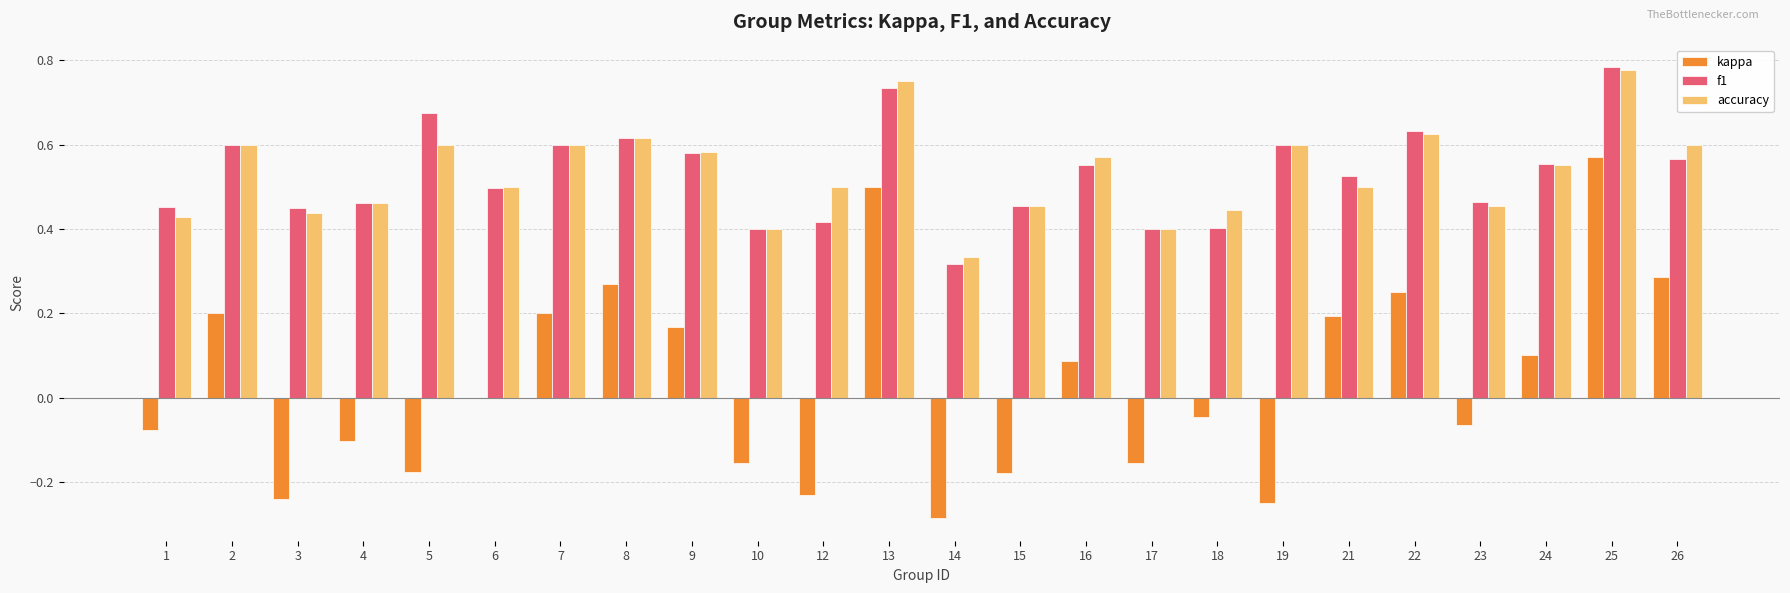

How many categories are shown in the chart?

24